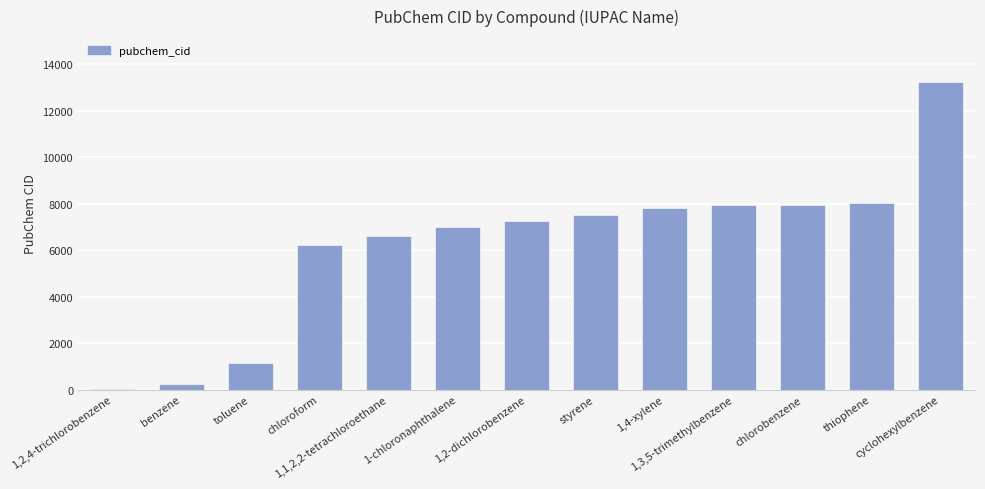

At which category does the chart reach its peak across all series?

cyclohexylbenzene